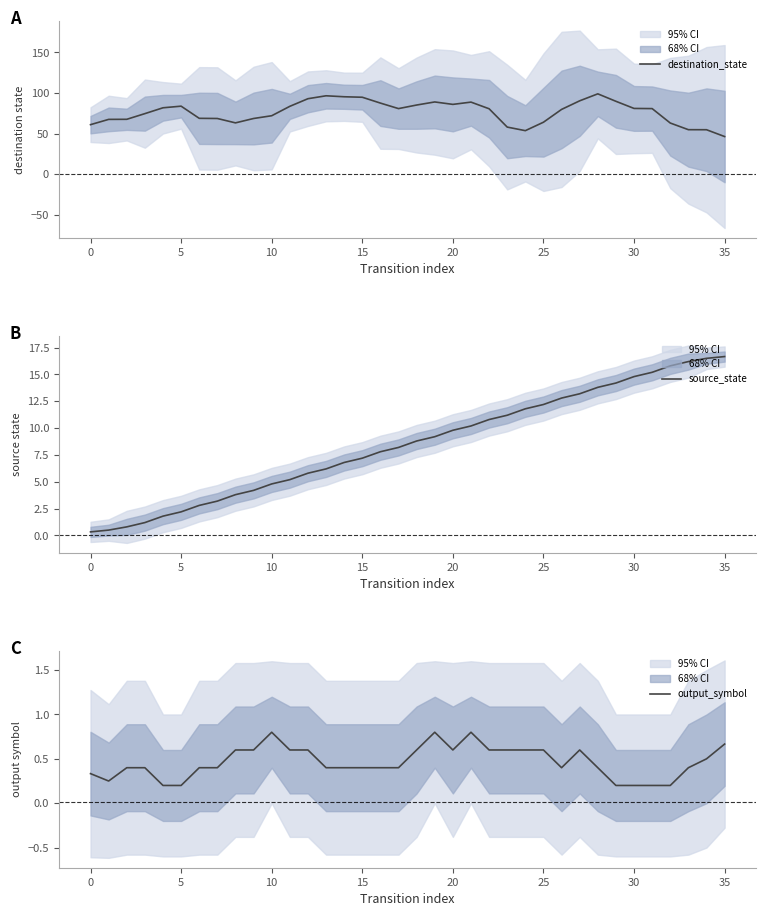

At which label is destination_state closest to 72?

10